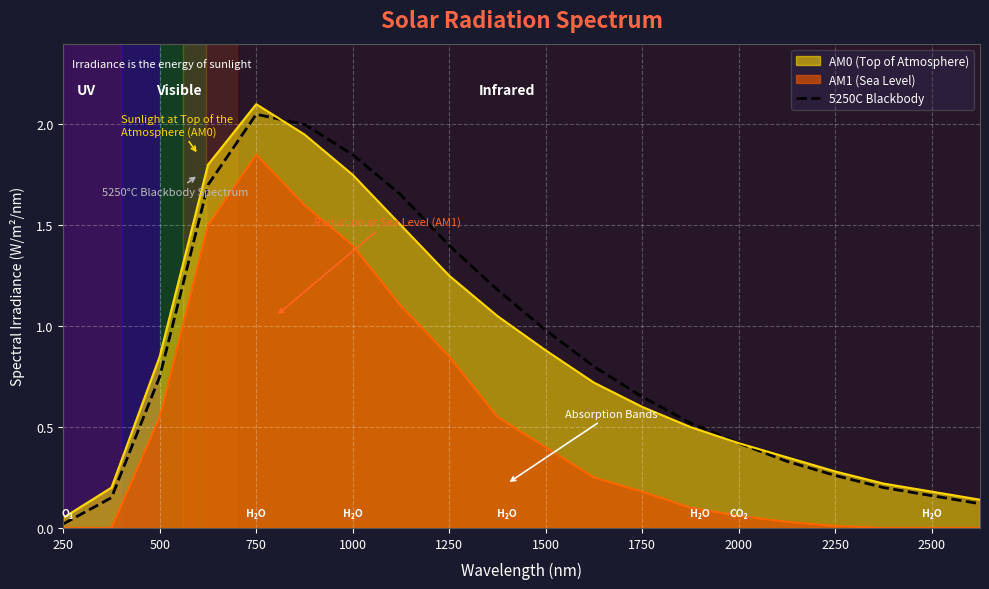

What is the value of the 19th point from the left?

0.2